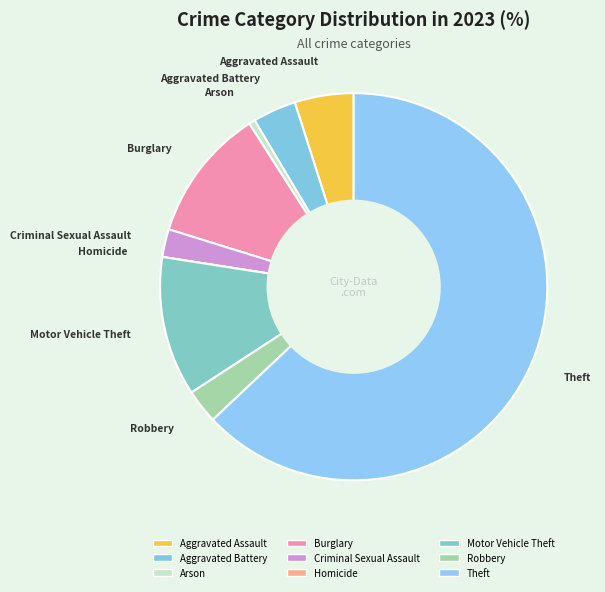

Is it true that Arson is 7% of the pie?

False